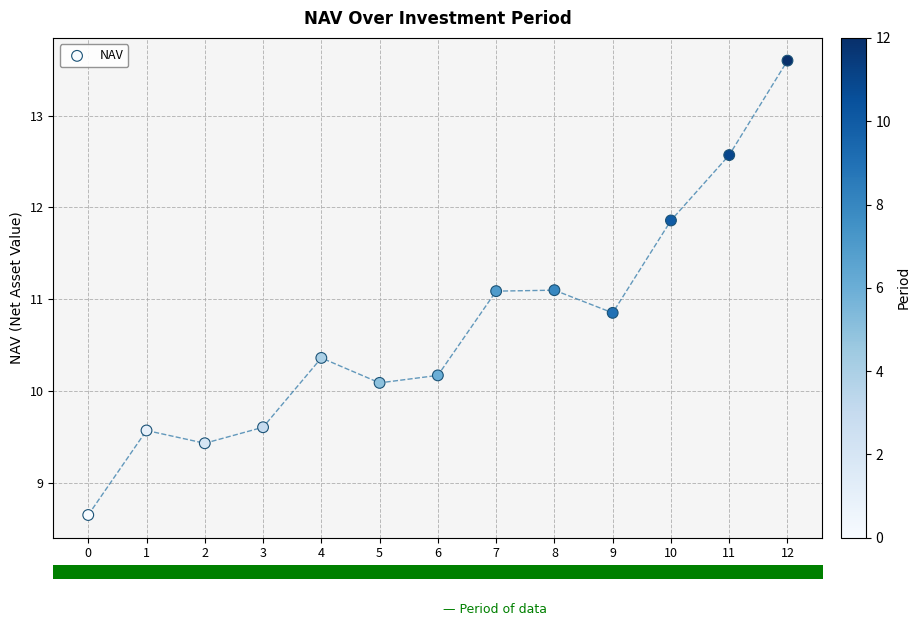

What is the range of Y values (max minus min)?

5.0